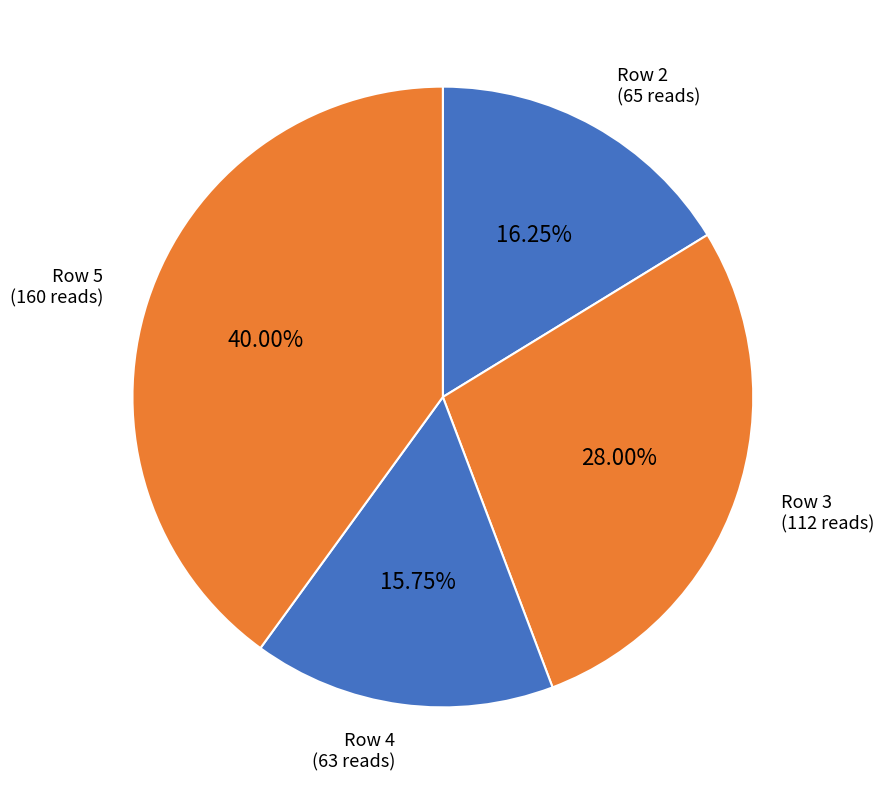

Combined, do Row 2 (65 reads) and Row 5 (160 reads) account for over 50%?

Yes